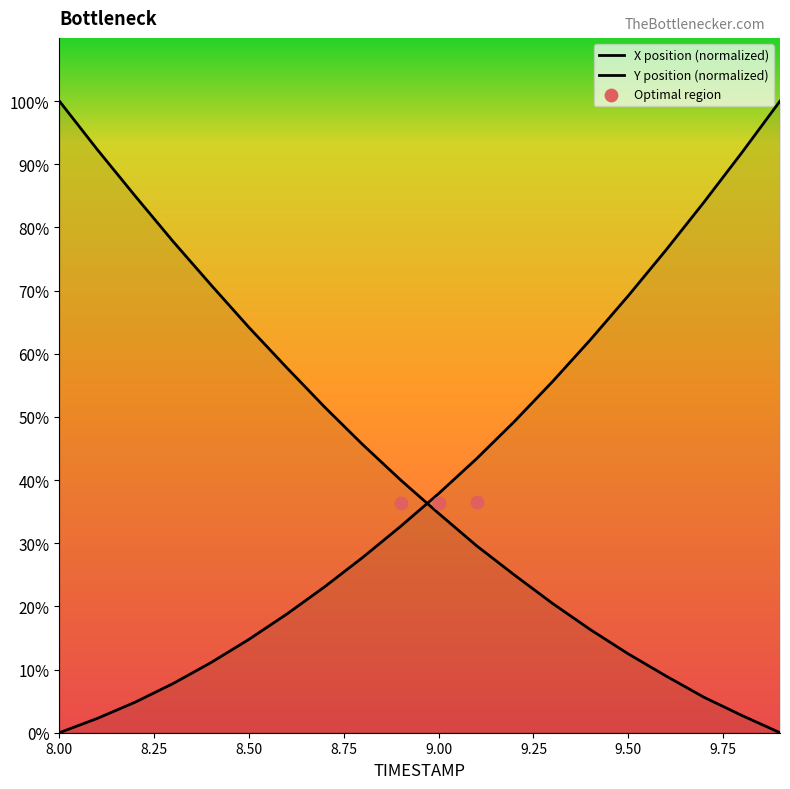

What is the total value across all series at 8.50?

78.9